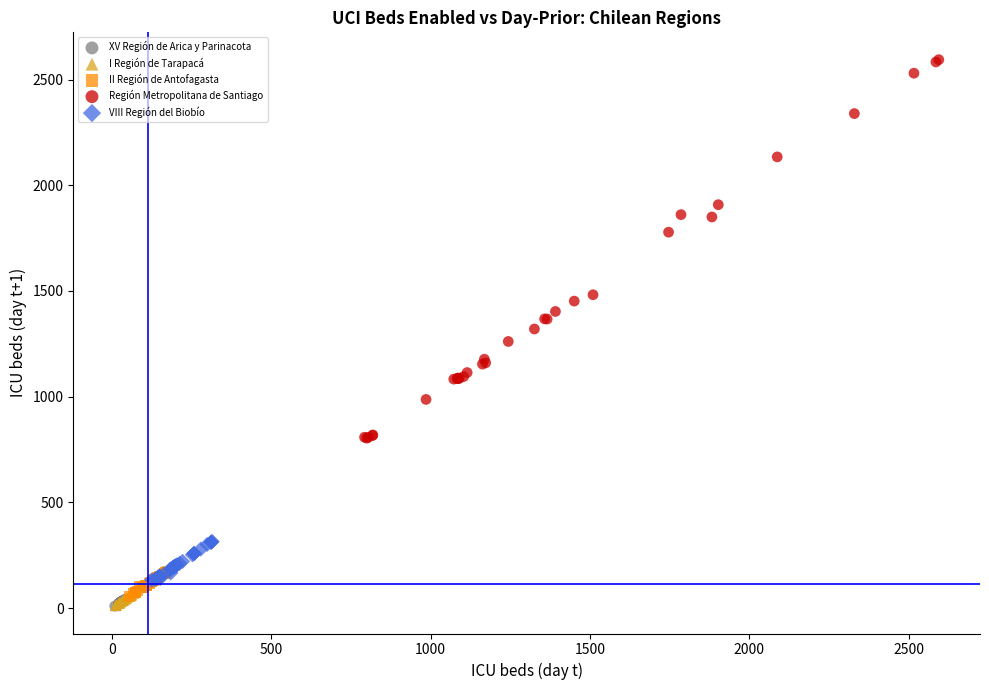

Which series contains the highest Y value?

Región Metropolitana de Santiago